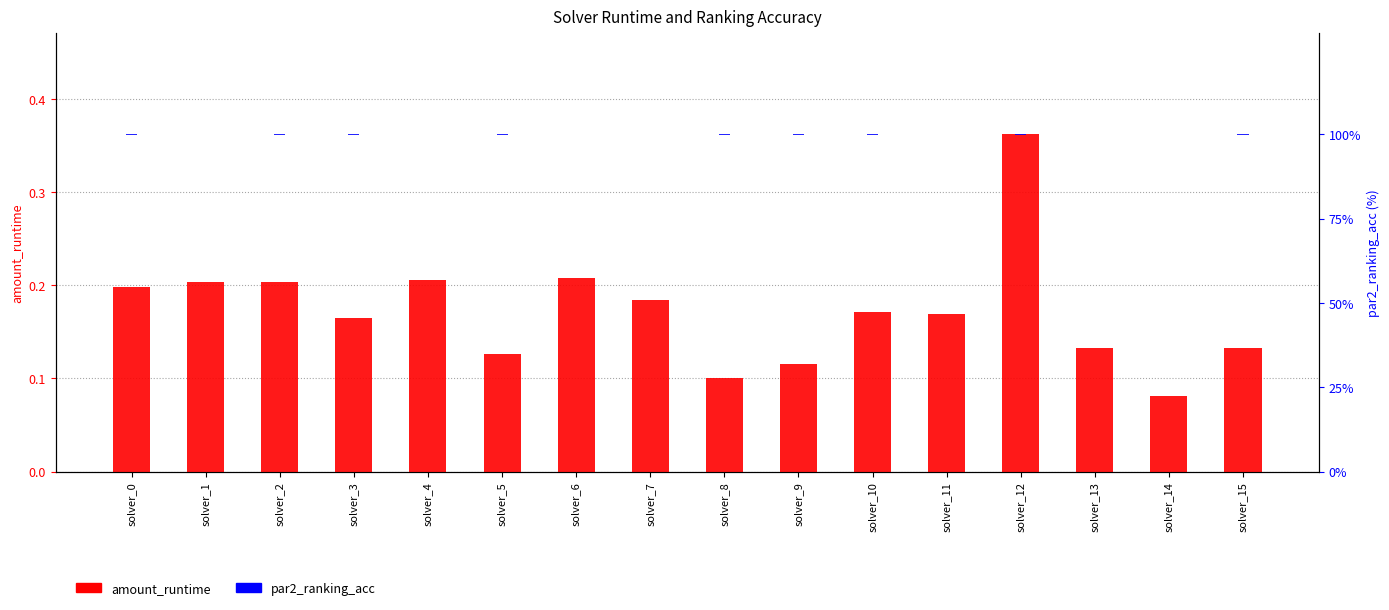

Reading left to right, list all the values displayed in this chart.

amount_runtime: 0.2	0.2	0.2	0.2	0.2	0.1	0.2	0.2	0.1	0.1	0.2	0.2	0.4	0.1	0.1	0.1
par2_ranking_acc: 0.0	0.0	0.0	0.0	0.0	0.0	0.0	0.0	0.0	0.0	0.0	0.0	0.0	0.0	0.0	0.0